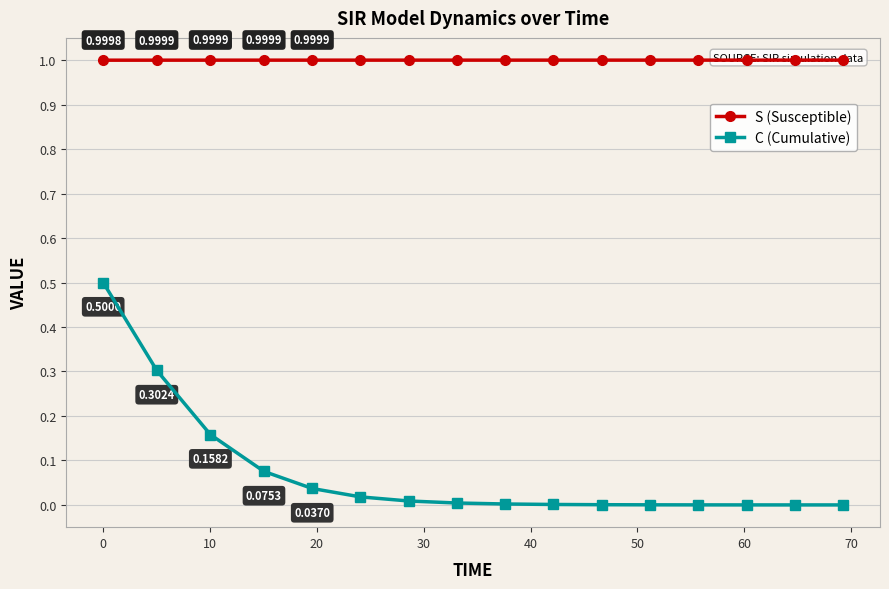

Between 20 and 10, which is larger?

10